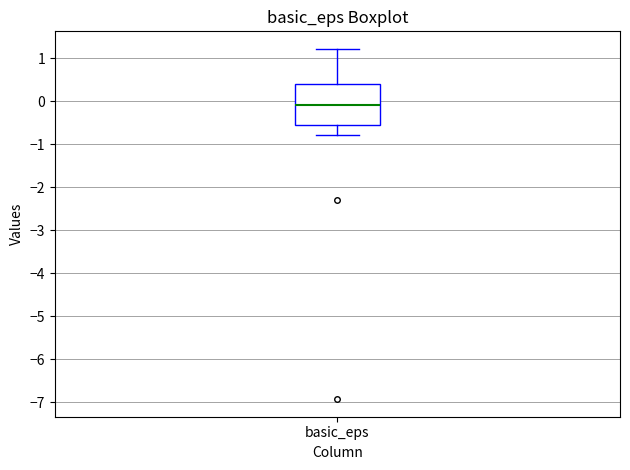

Read this box plot against the y-axis: the position of the median line, the range covered by the box, and the ends of both whiskers. The values are not printed on the chart, so give them approximately, as read against the axis.

median -0.1, box -0.5 to 0.4, whiskers -0.8 to 1.2